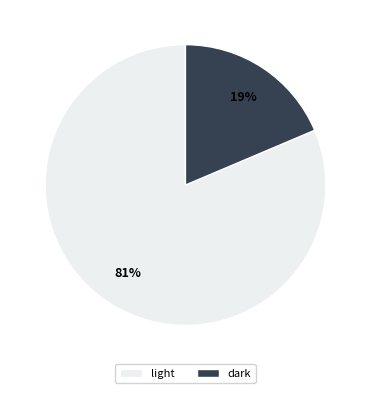

Which has a higher value, dark or light?

light